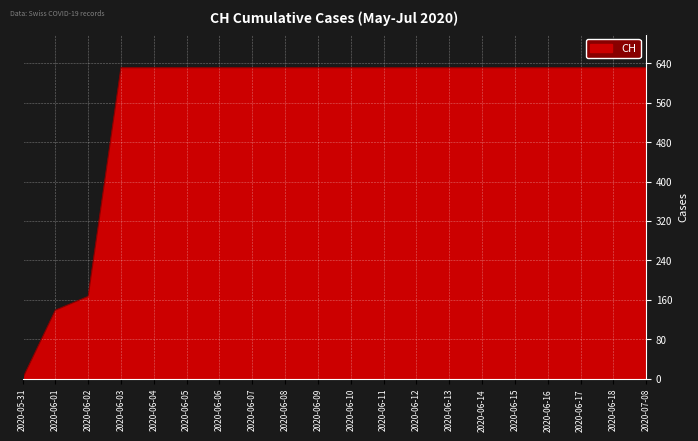

What is the difference between the values at 2020-06-17 and 2020-05-31?

631